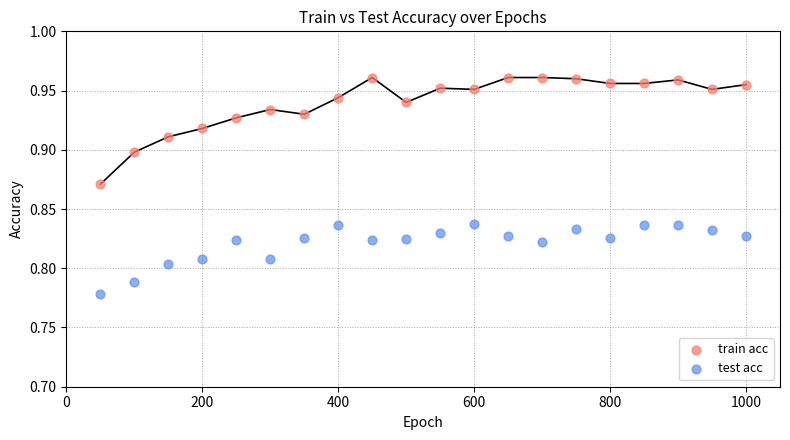

Which series reaches the maximum Y coordinate?

train acc